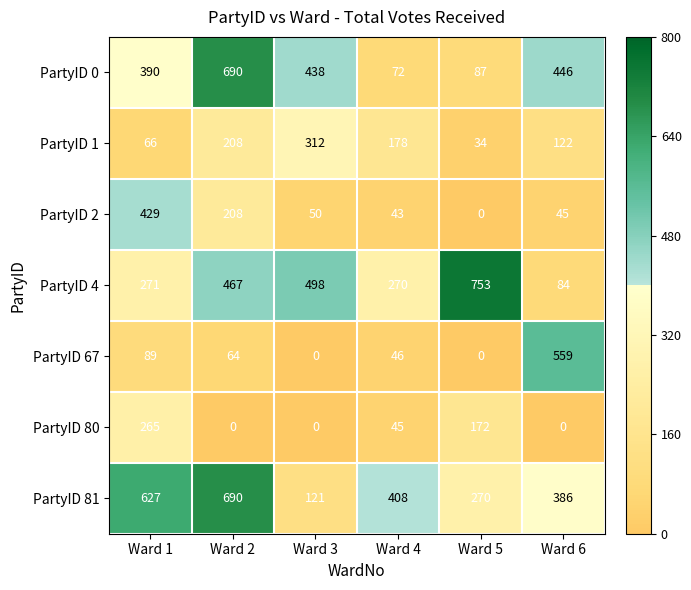

At which category does the chart reach its peak across all series?

Ward 5